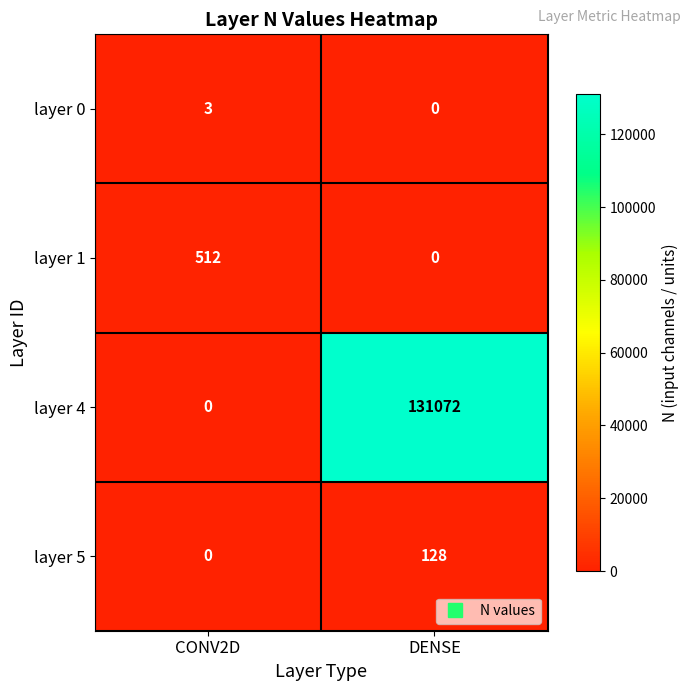

What is the sum of all layer 1 values?

512